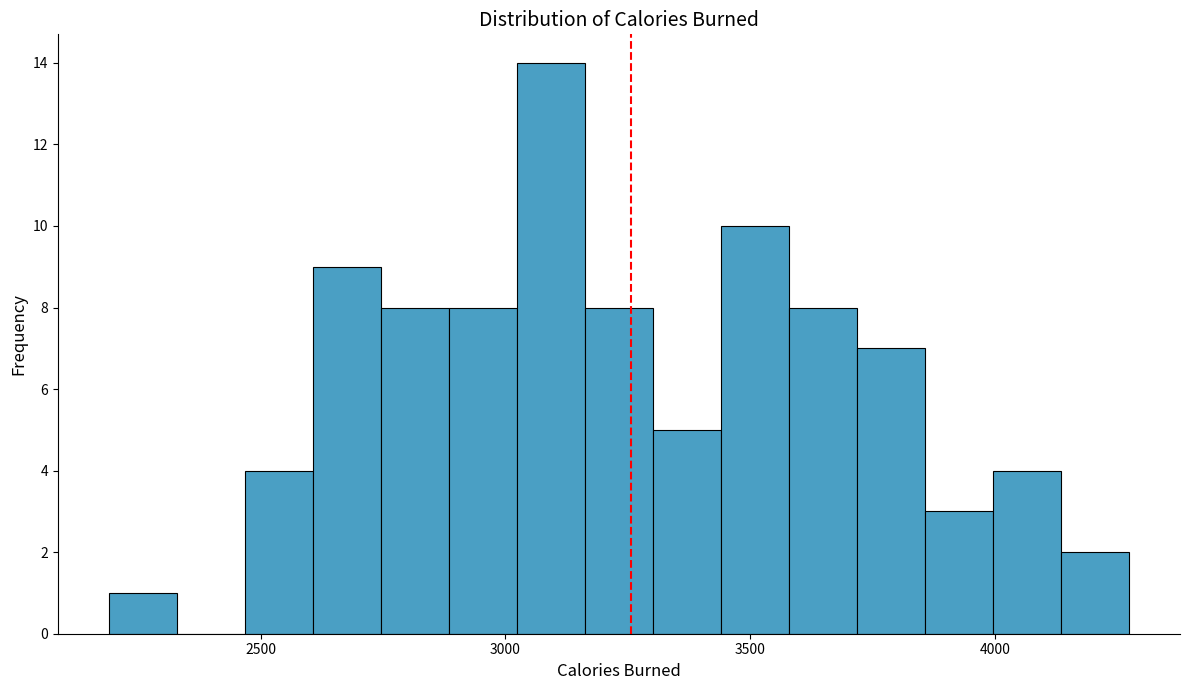

Around what value on the x-axis is the tallest bar? Give the approximate position of its centre, as read against the axis.

3100